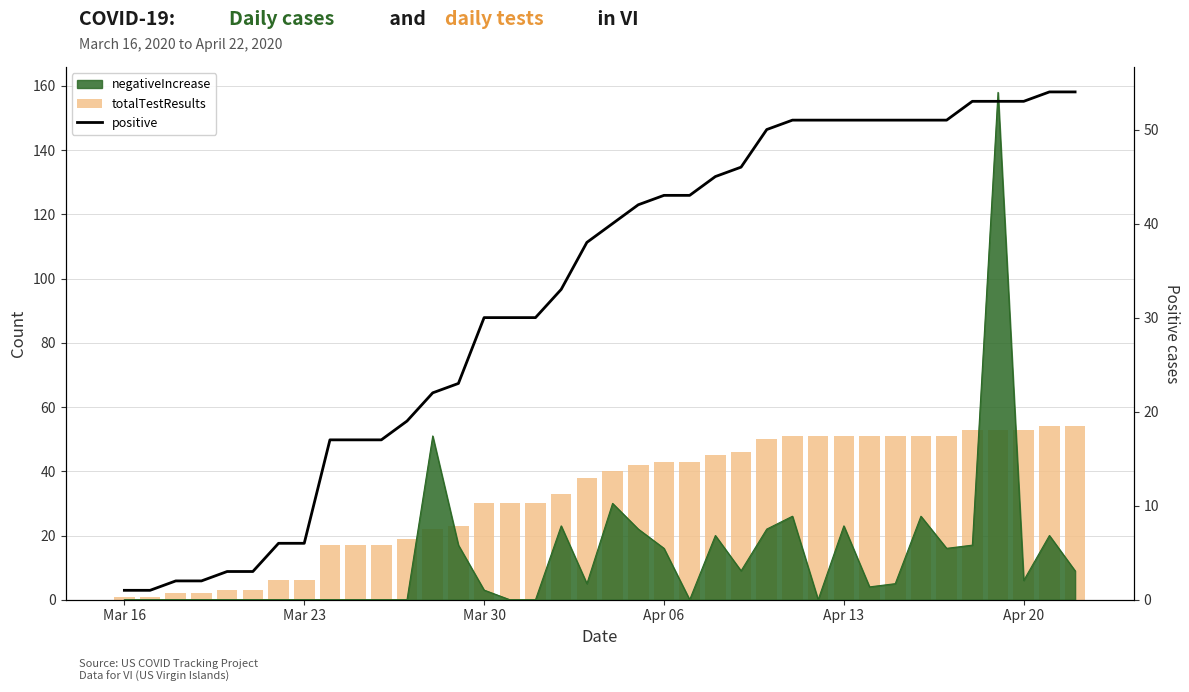

How many categories are shown in the chart?

38